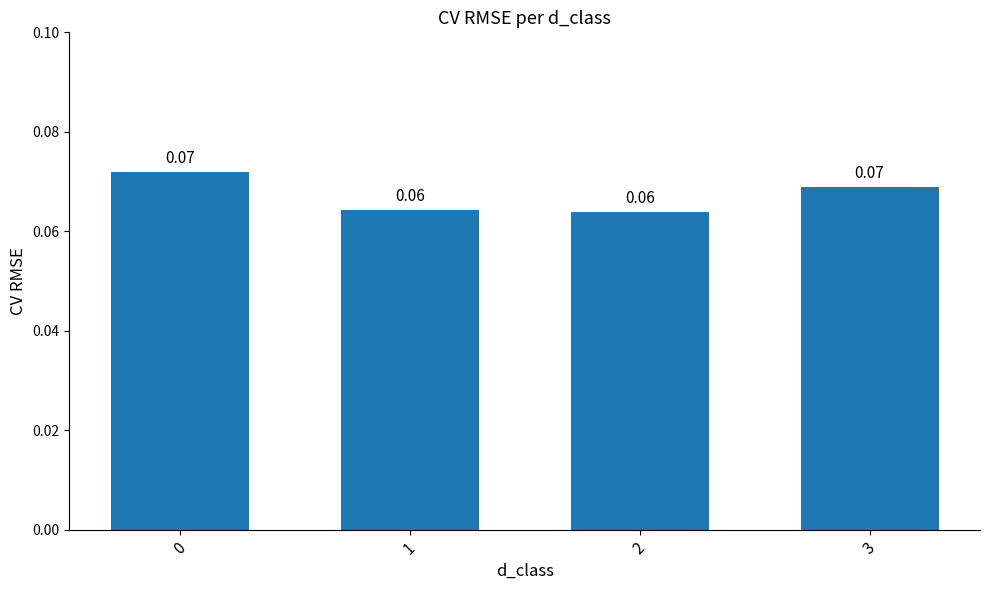

Between 3 and 1, which is larger?

3